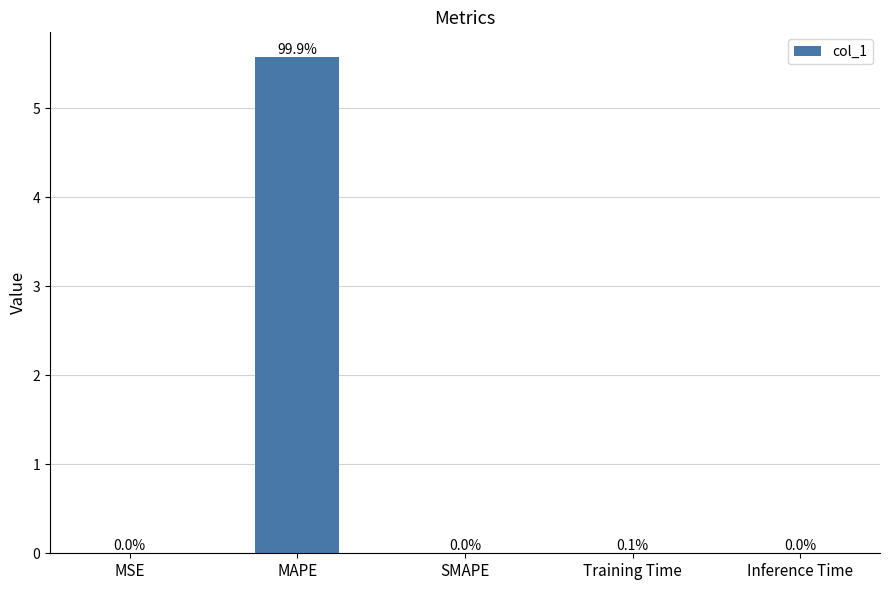

What is the sum of all values?

5.6